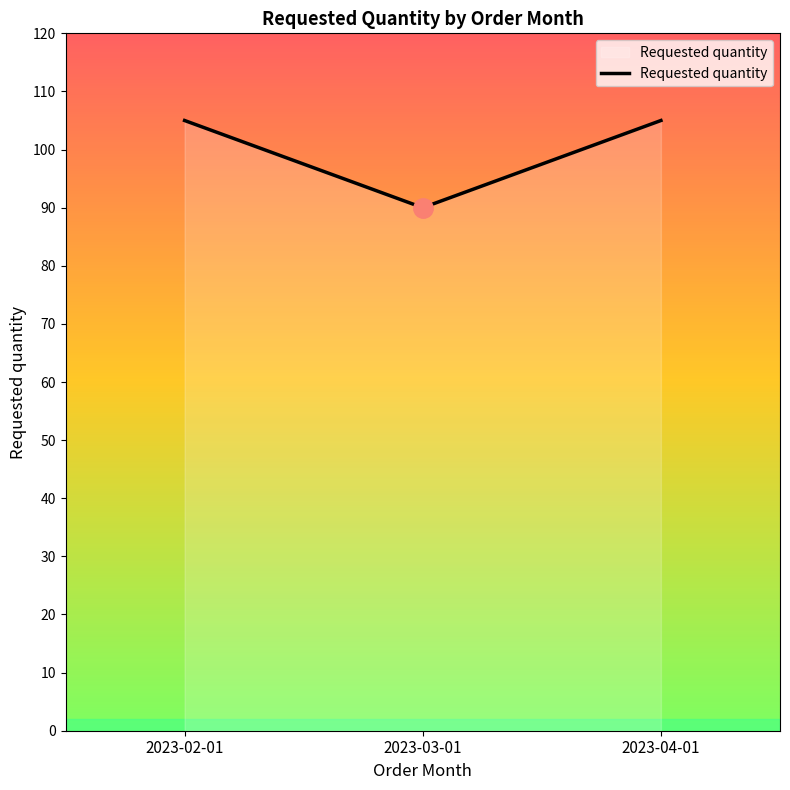

True or false: the data shows 90 at 2023-03-01.

True